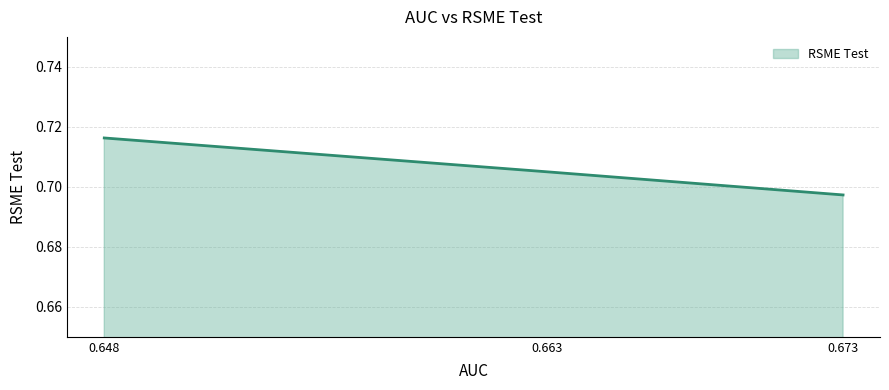

What is the value of the 1st point from the left?

0.7